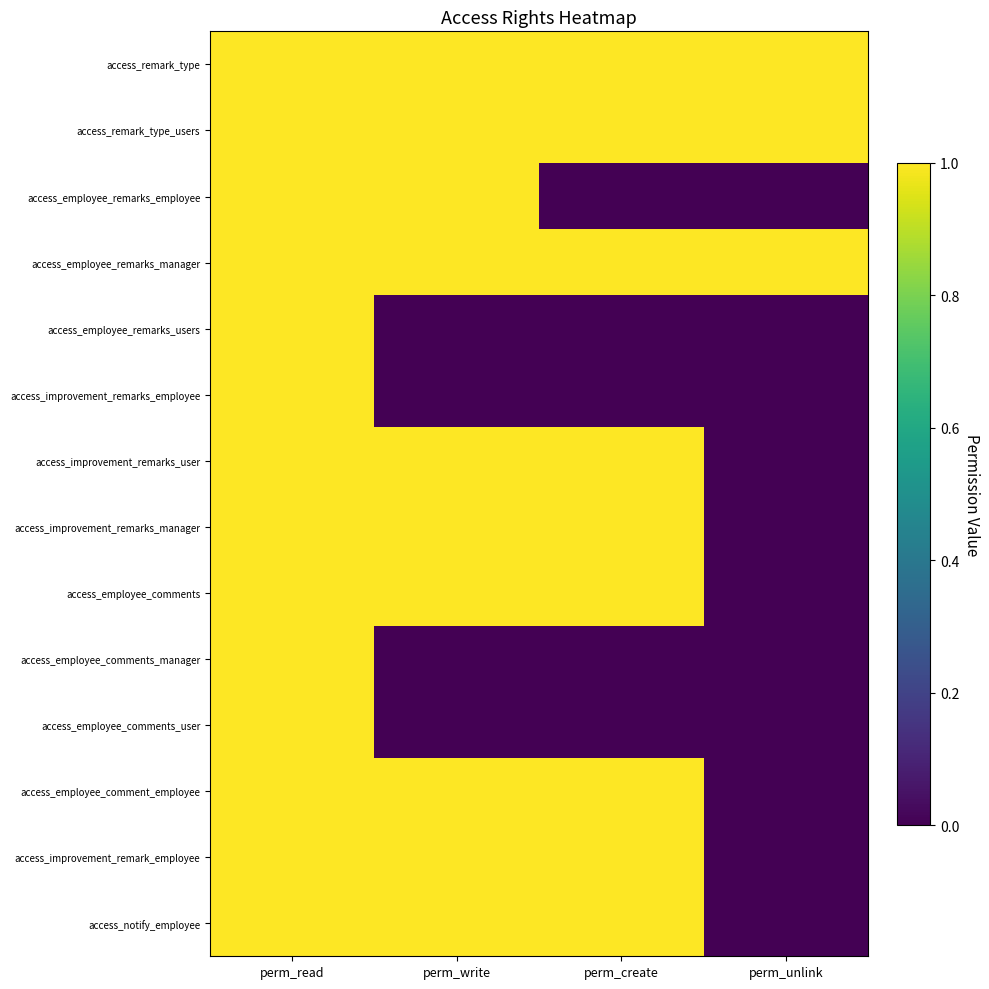

Reading right to left, list all the values displayed in this chart.

access_remark_type: perm_unlink=1	perm_create=1	perm_write=1	perm_read=1
access_remark_type_users: perm_unlink=1	perm_create=1	perm_write=1	perm_read=1
access_employee_remarks_employee: perm_unlink=0	perm_create=0	perm_write=1	perm_read=1
access_employee_remarks_manager: perm_unlink=1	perm_create=1	perm_write=1	perm_read=1
access_employee_remarks_users: perm_unlink=0	perm_create=0	perm_write=0	perm_read=1
access_improvement_remarks_employee: perm_unlink=0	perm_create=0	perm_write=0	perm_read=1
access_improvement_remarks_user: perm_unlink=0	perm_create=1	perm_write=1	perm_read=1
access_improvement_remarks_manager: perm_unlink=0	perm_create=1	perm_write=1	perm_read=1
access_employee_comments: perm_unlink=0	perm_create=1	perm_write=1	perm_read=1
access_employee_comments_manager: perm_unlink=0	perm_create=0	perm_write=0	perm_read=1
access_employee_comments_user: perm_unlink=0	perm_create=0	perm_write=0	perm_read=1
access_employee_comment_employee: perm_unlink=0	perm_create=1	perm_write=1	perm_read=1
access_improvement_remark_employee: perm_unlink=0	perm_create=1	perm_write=1	perm_read=1
access_notify_employee: perm_unlink=0	perm_create=1	perm_write=1	perm_read=1